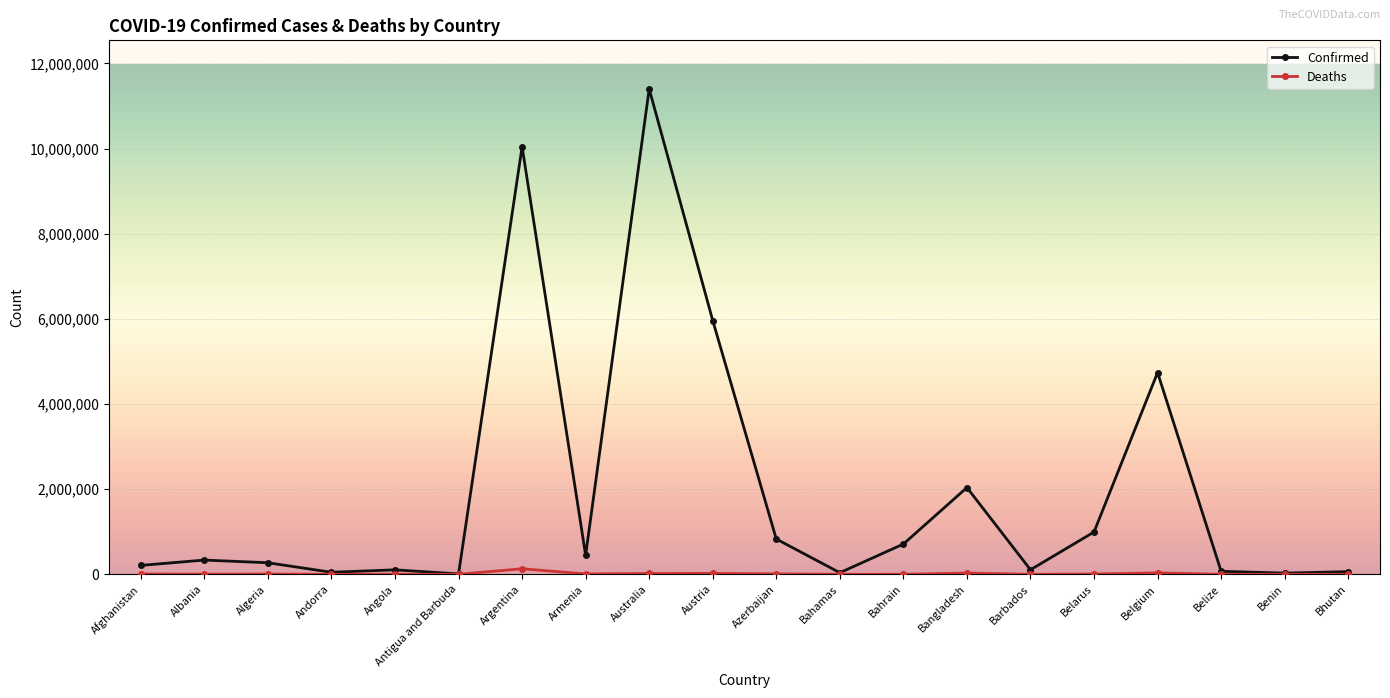

How many lines are shown in the chart?

2